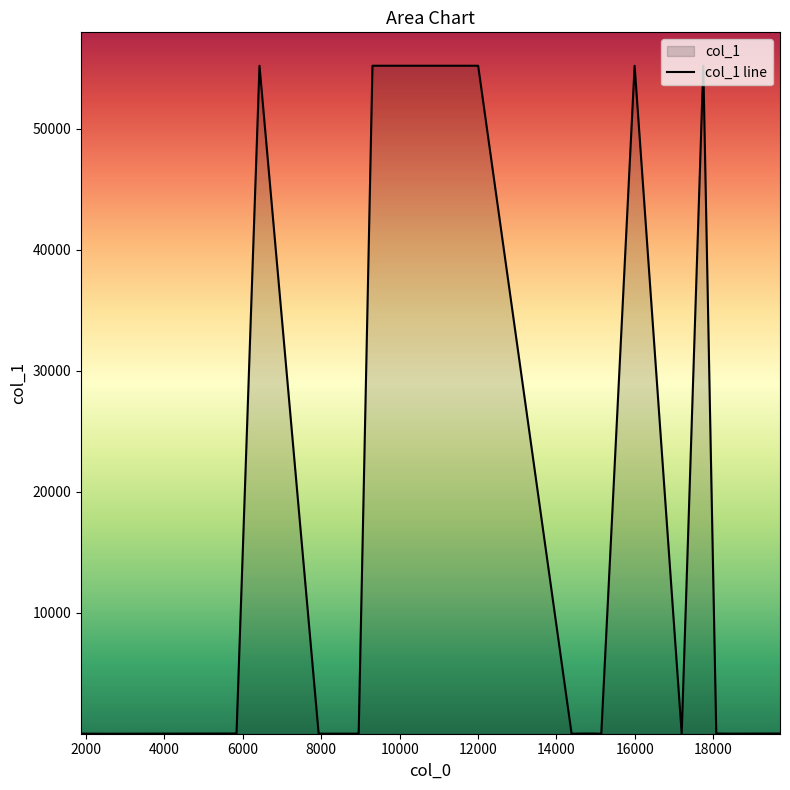

What is the maximum value shown in the chart?

55225